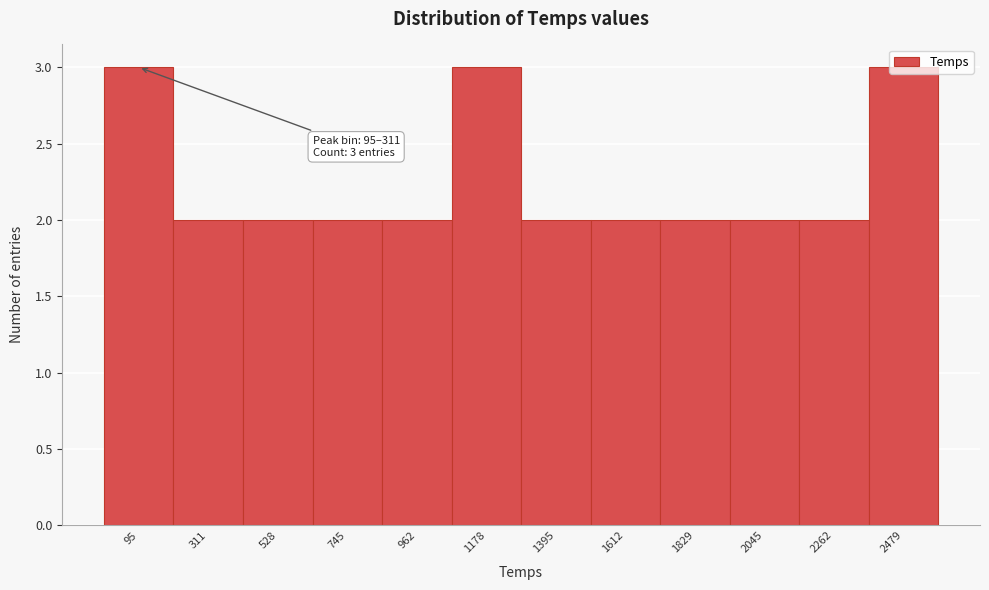

What is the sum of all values?

27